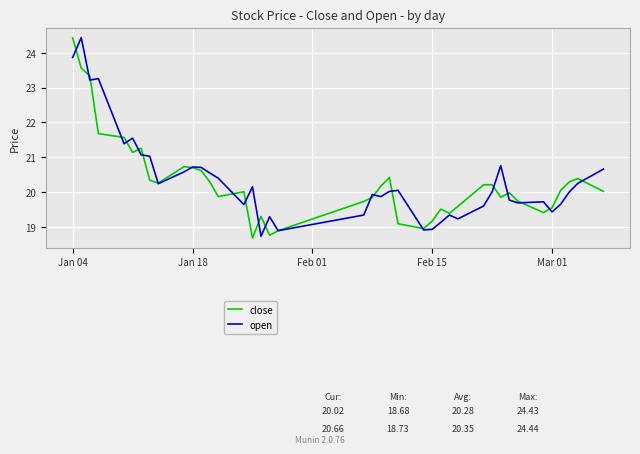

Which series ends up on top after the final intersection of open and close?

open